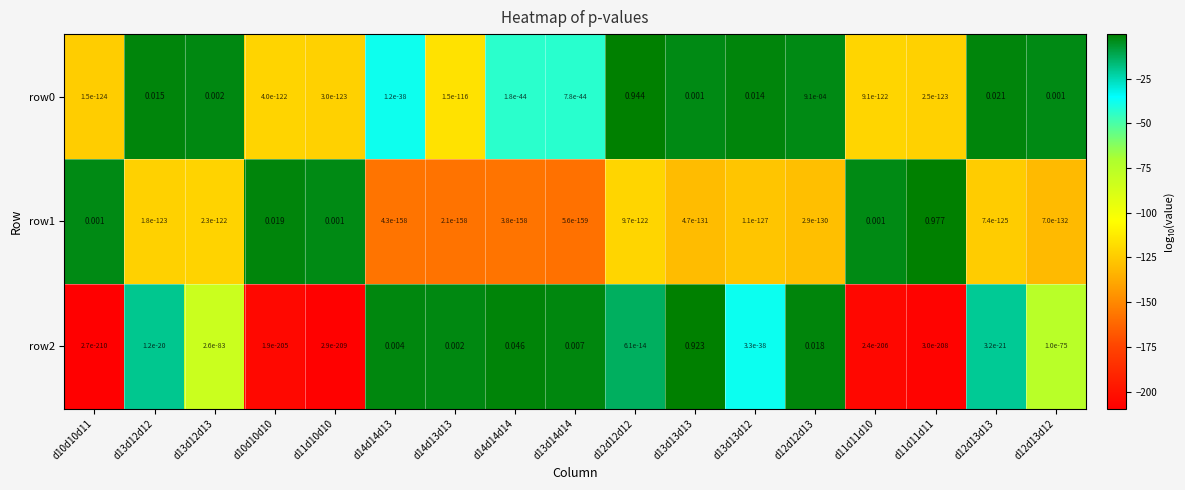

At which category is the sum across all series the highest?

d11d11d11